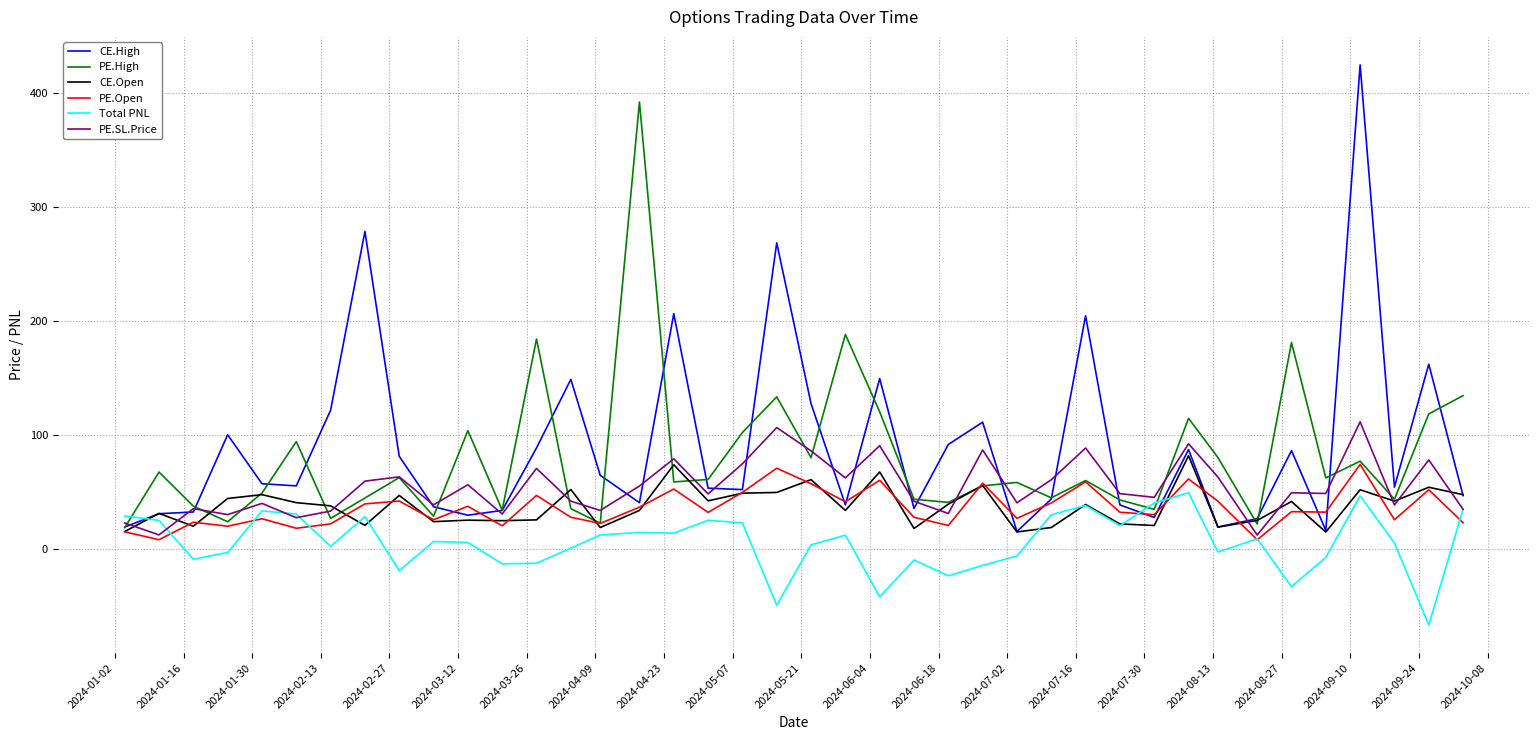

Which series has the widest spread of values?

CE.High